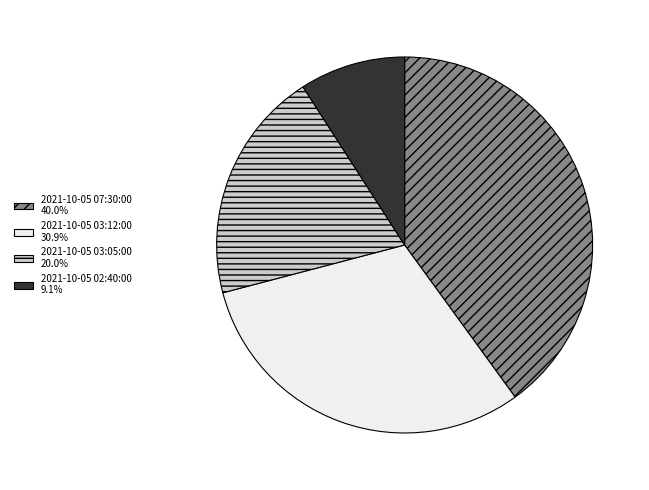

Rank the categories by value from highest to lowest.

2021-10-05 07:30:00, 2021-10-05 03:12:00, 2021-10-05 03:05:00, 2021-10-05 02:40:00